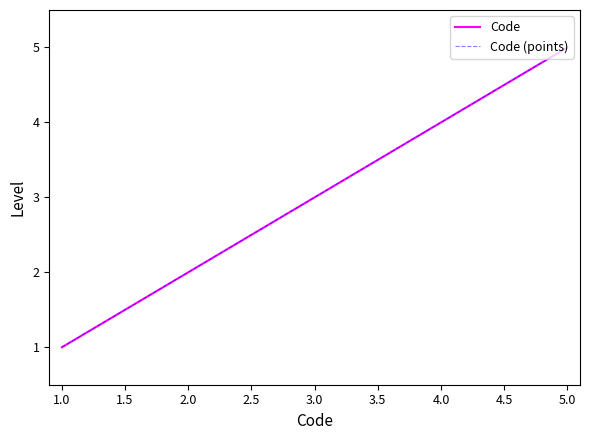

Is it true that Code (points) equals 3 at 3.0?

True